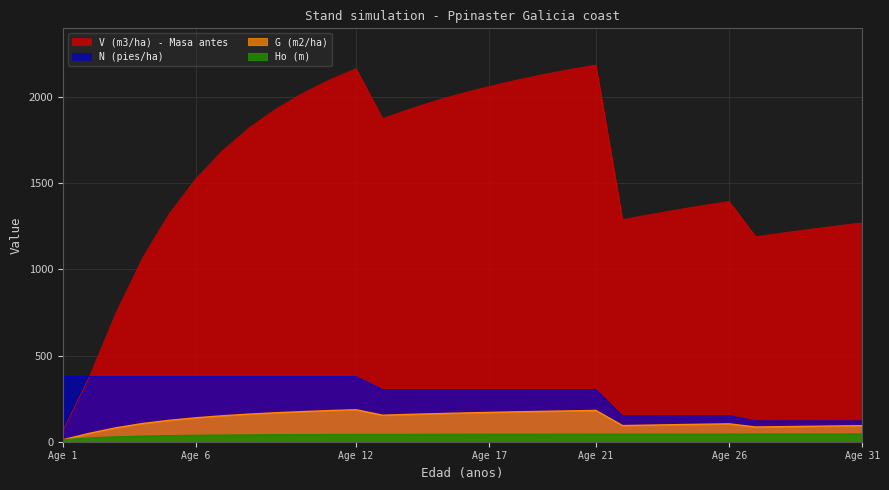

What are all the series names shown in the legend?

V (m3/ha) - Masa antes, G (m2/ha), N (pies/ha), Ho (m)